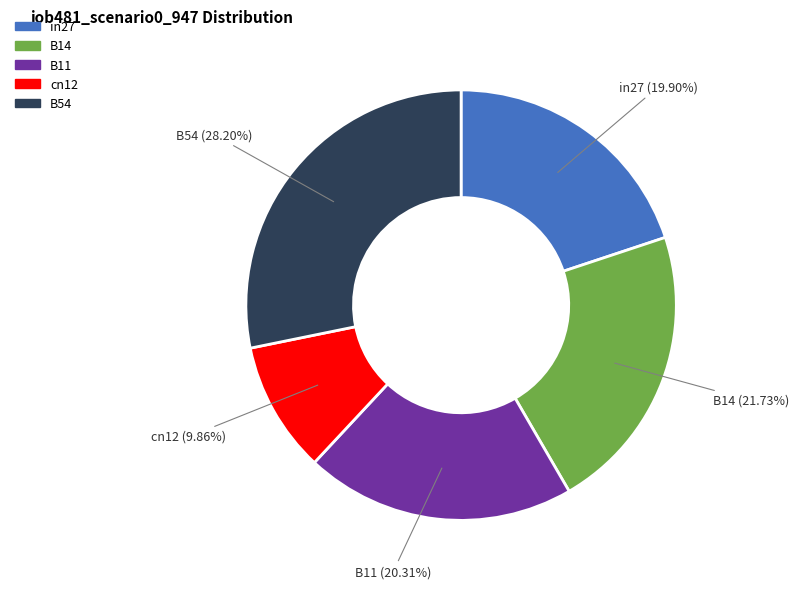

Does in27 account for over 50% of the chart?

No